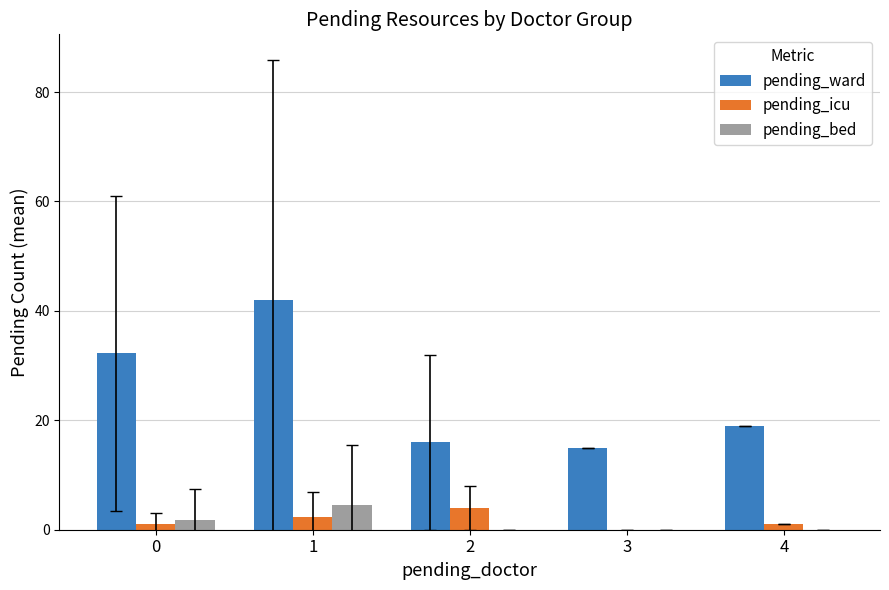

Between 0 and 1, which series saw the biggest shift?

pending_ward